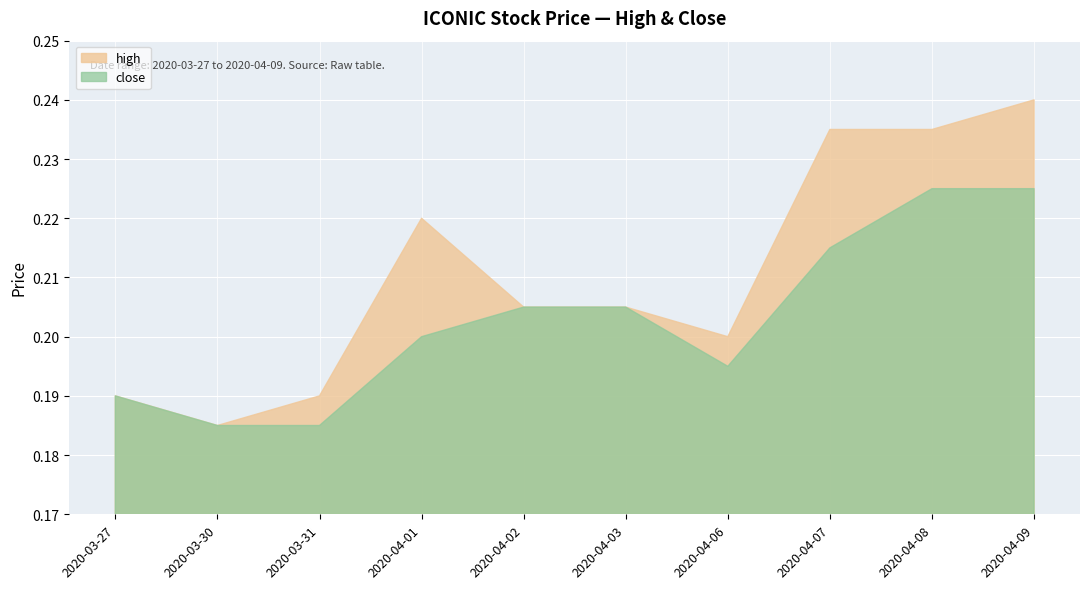

How many series are shown in this chart?

2